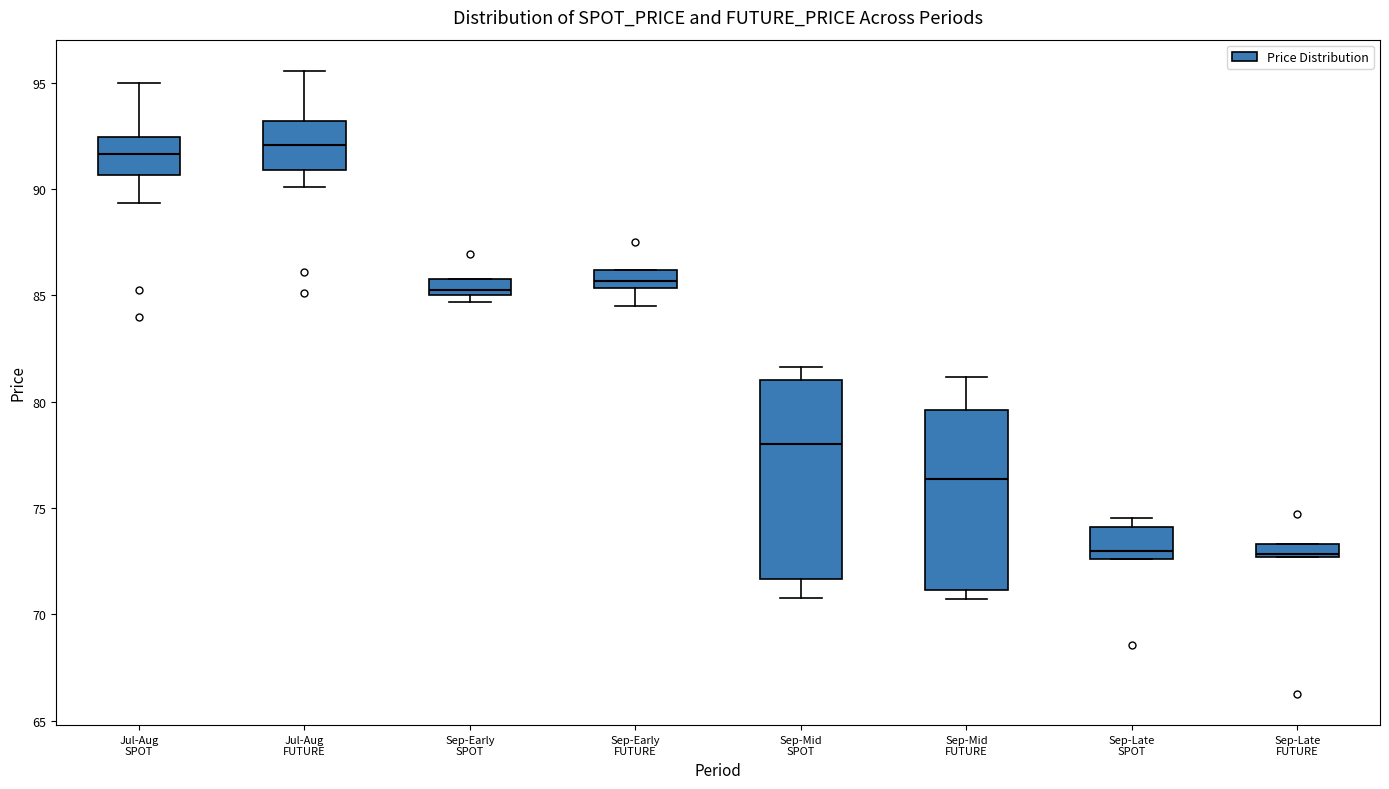

Which box is the tallest, from its lower edge to its upper edge?

Sep-Mid SPOT